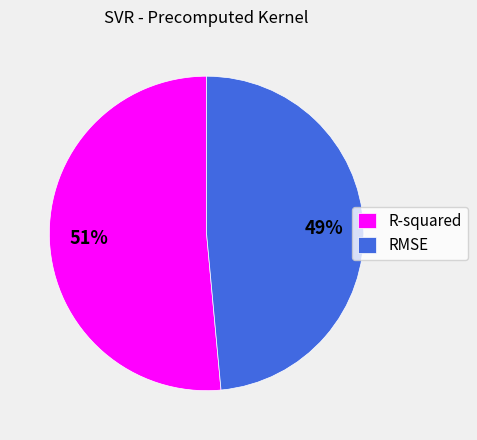

Do R-squared and RMSE together represent more than half of the pie?

Yes